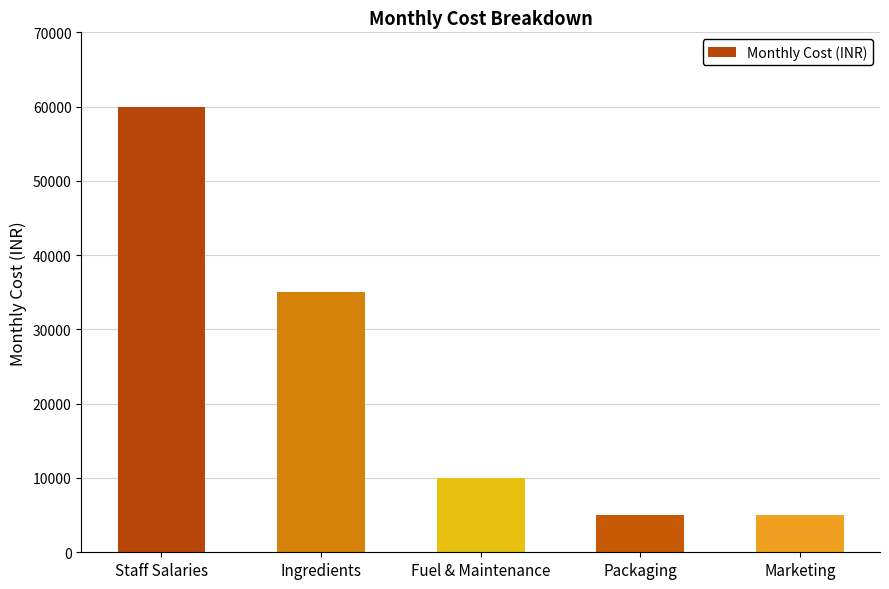

What is the difference between the second highest and second lowest values?

30000